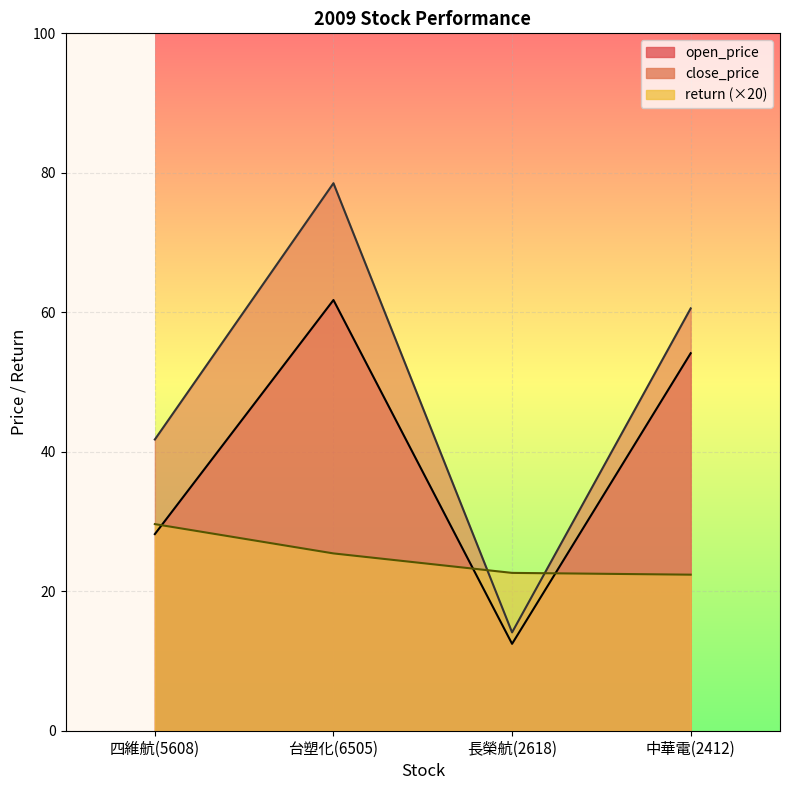

True or false: close_price and open_price cross at least once.

False